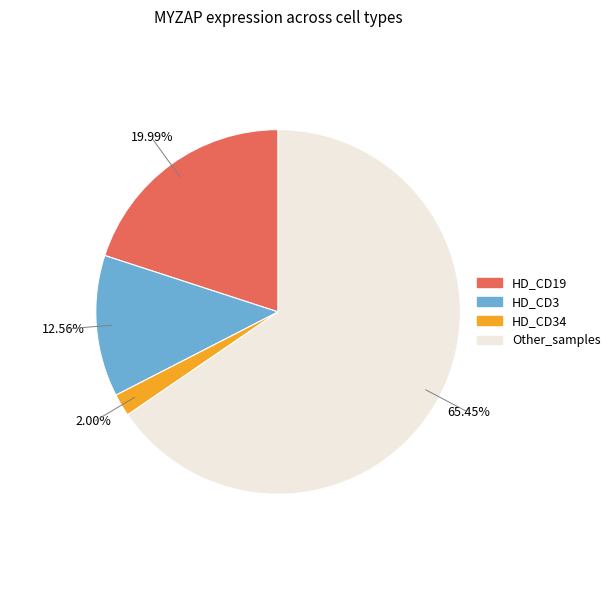

To the nearest percent, what is the average slice percentage?

25%